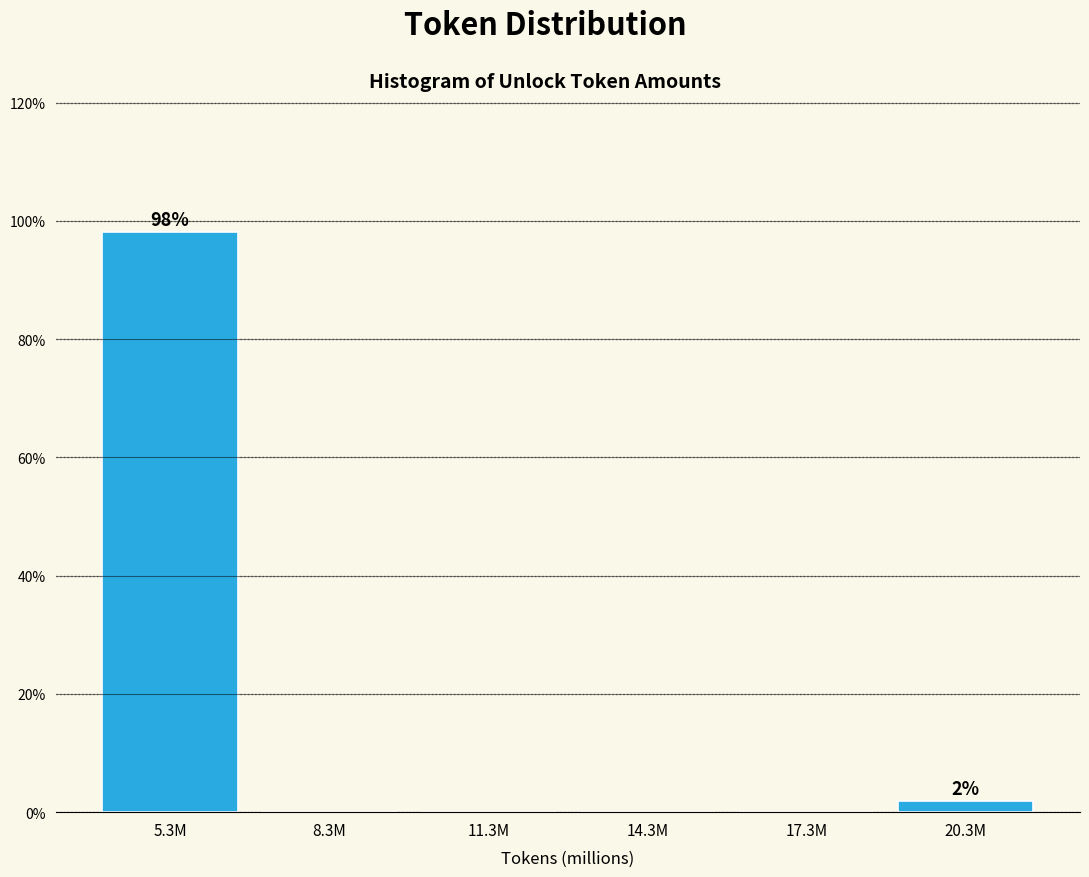

Reading right to left, transcribe all the data shown in this chart.

20.3M=1.9	17.3M=0.0	14.3M=0.0	11.3M=0.0	8.3M=0.0	5.3M=98.1